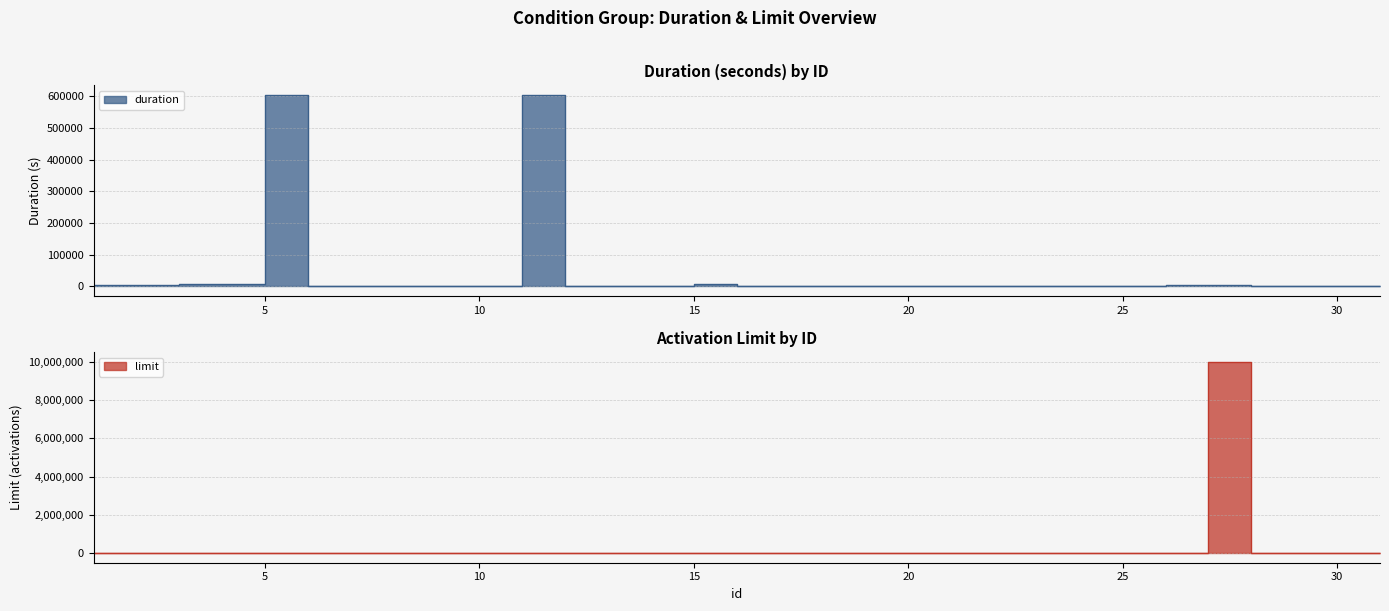

True or false: duration and limit intersect in this chart.

True